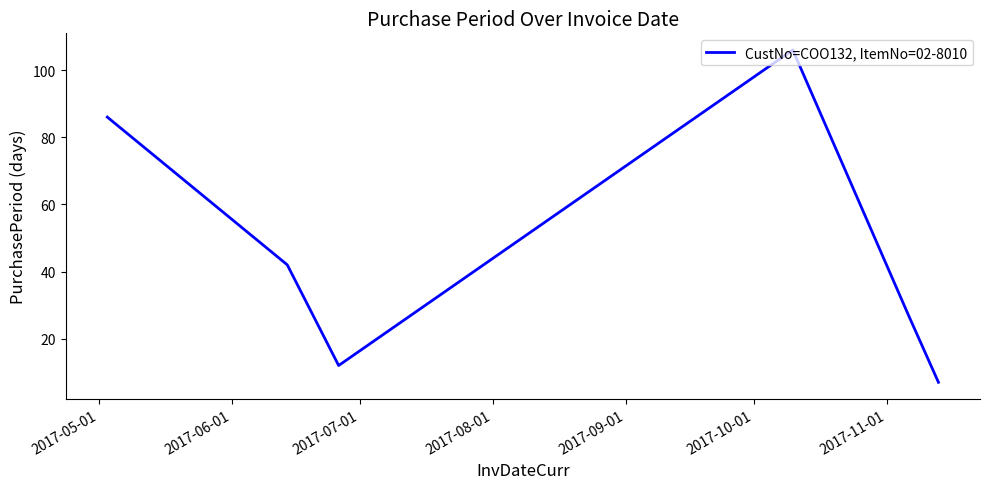

What is the difference between the maximum and minimum values?

99